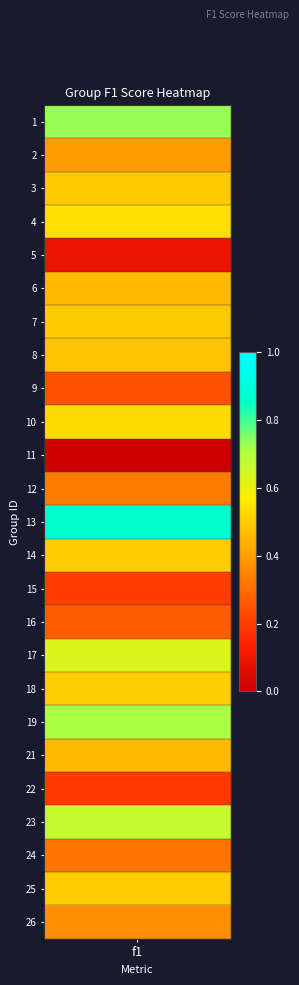

Reading left to right, what are all the values shown in this chart?

1=0.7	2=0.4	3=0.5	4=0.5	5=0.1	6=0.5	7=0.5	8=0.5	9=0.2	10=0.5	11=0.0	12=0.3	13=0.9	14=0.5	15=0.2	16=0.3	17=0.6	18=0.5	19=0.7	21=0.5	22=0.2	23=0.7	24=0.3	25=0.5	26=0.4